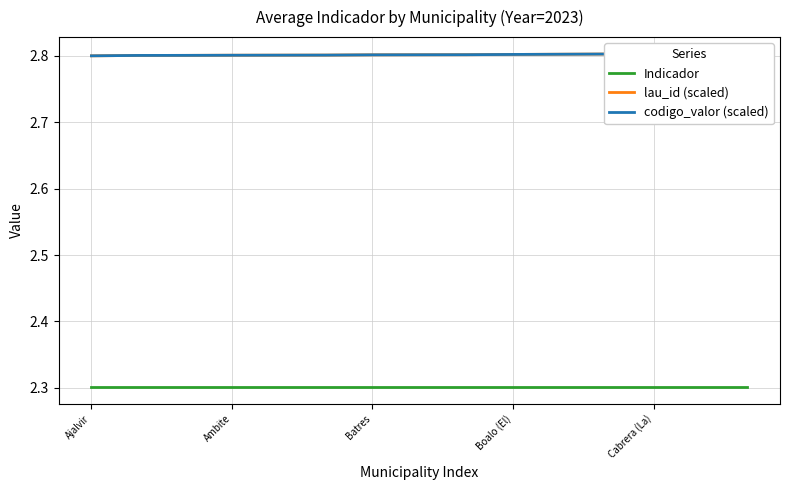

True or false: Indicador and codigo_valor (scaled) cross at least once.

False